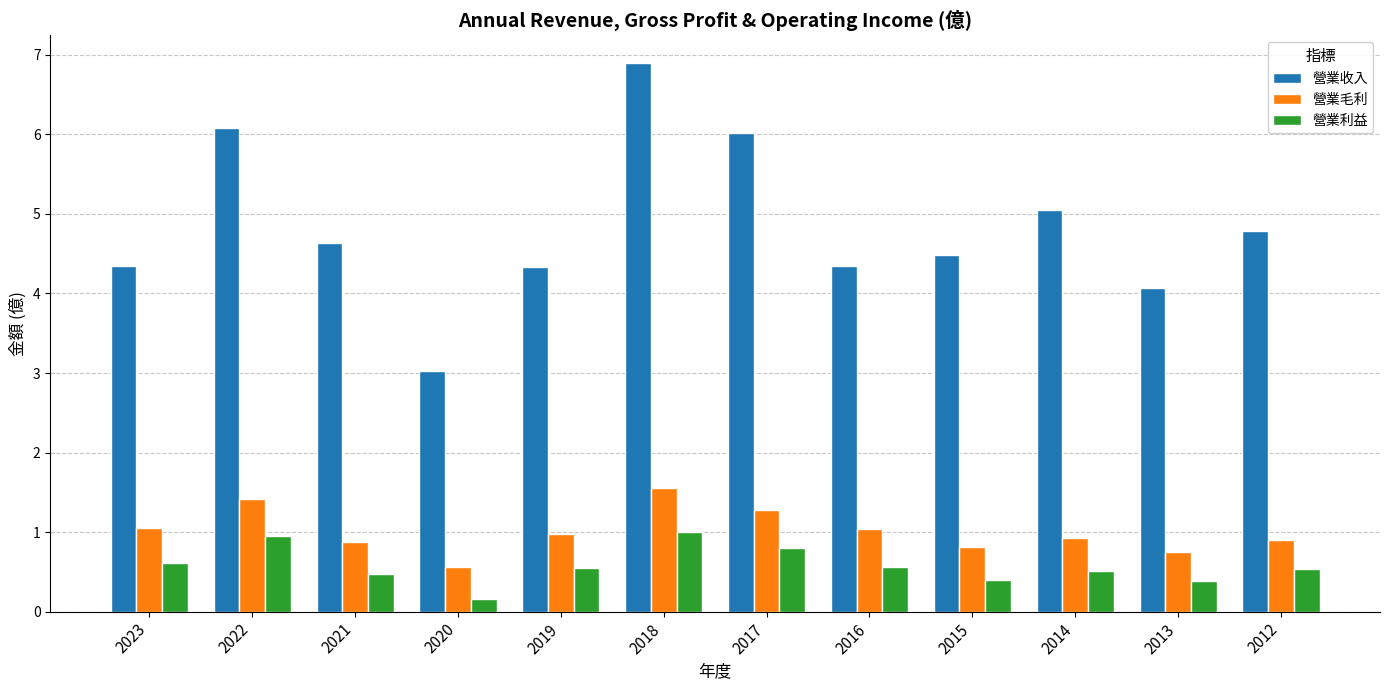

Rank the series by their maximum value, from lowest to highest.

營業利益, 營業毛利, 營業收入